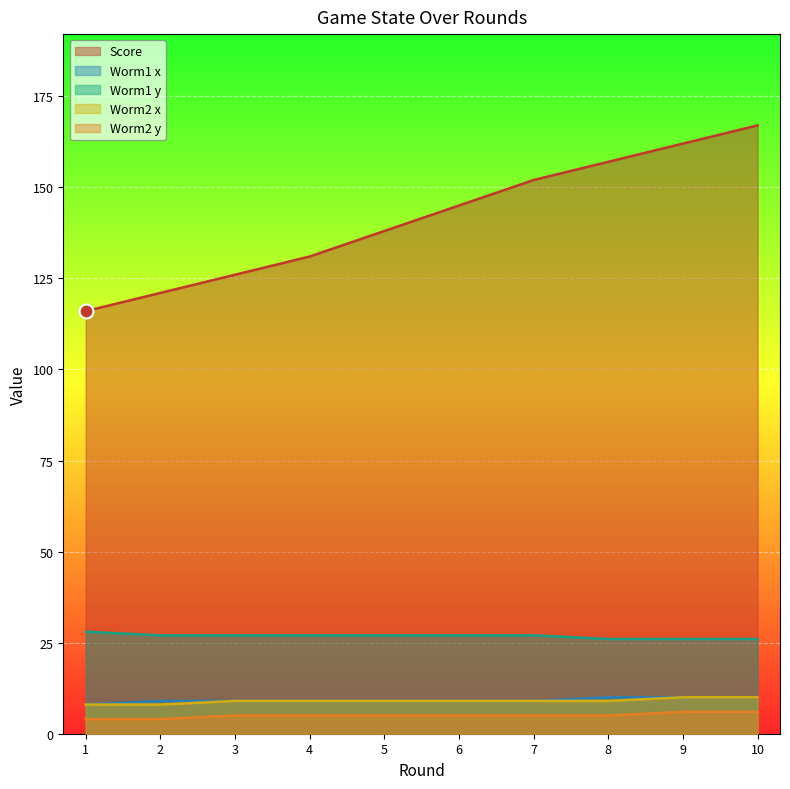

At which label is Worm2 y closest to 5?

3